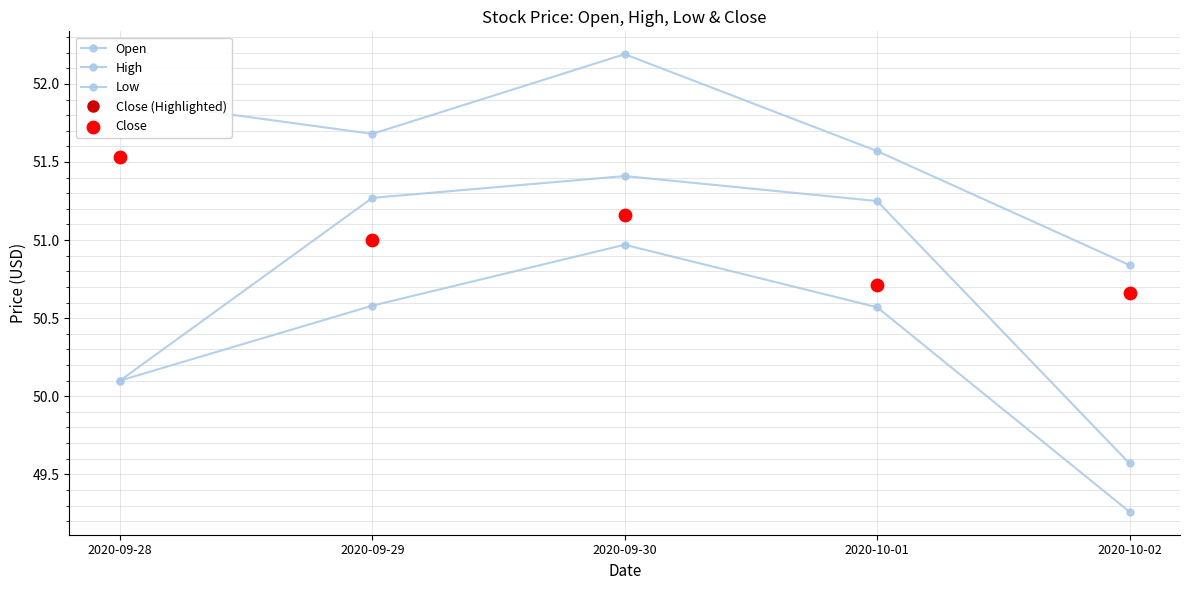

At how many categories does at least one series exceed 52?

1